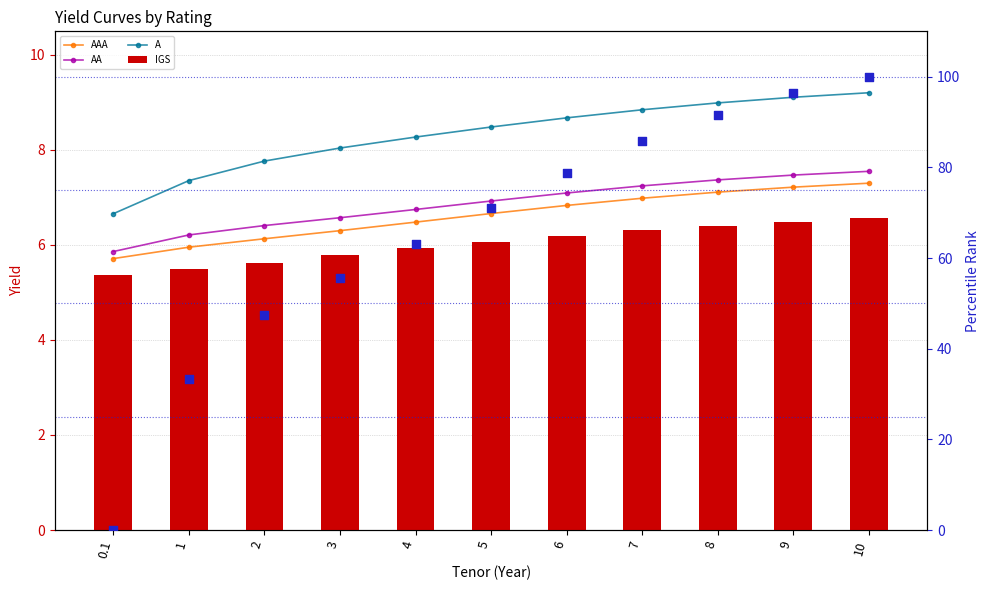

At how many categories does at least one series exceed 5?

11